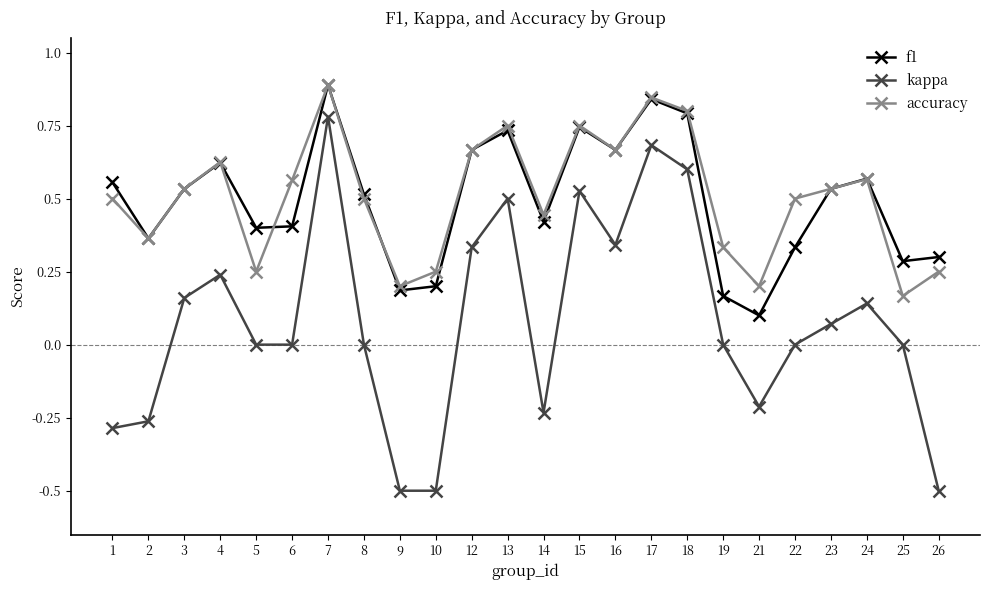

Rank the series at 6 from lowest to highest value.

kappa, f1, accuracy